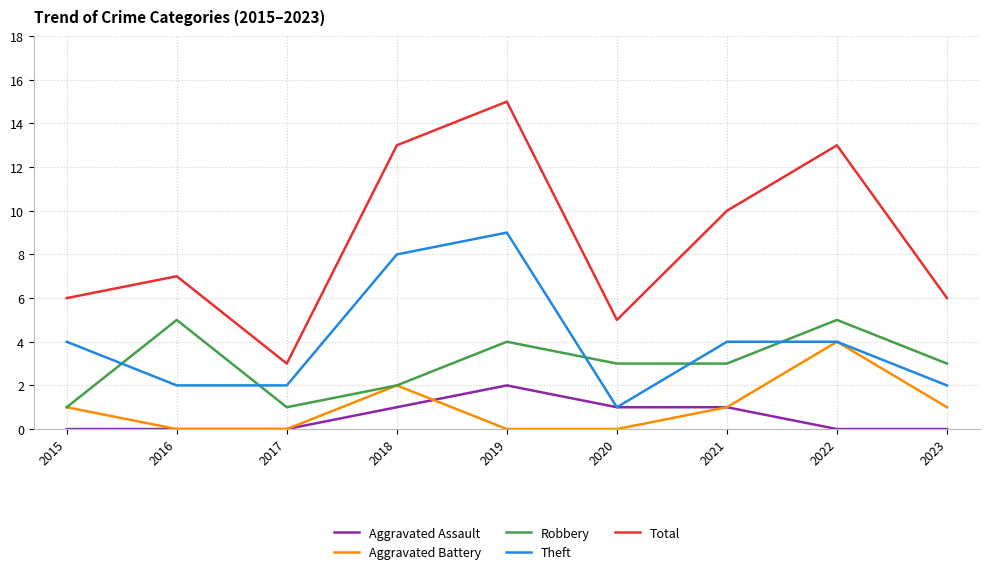

What is the difference between the second highest and minimum values in the Aggravated Battery series?

2